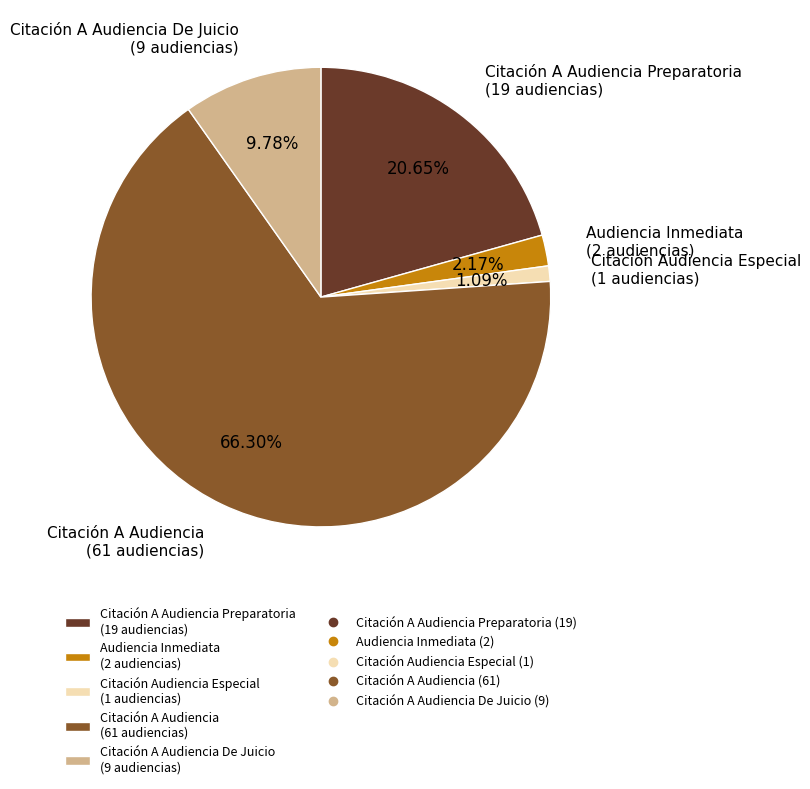

What is the ratio of the value at Citación A Audiencia De Juicio (9 audiencias) to the value at Audiencia Inmediata (2 audiencias)?

4.5